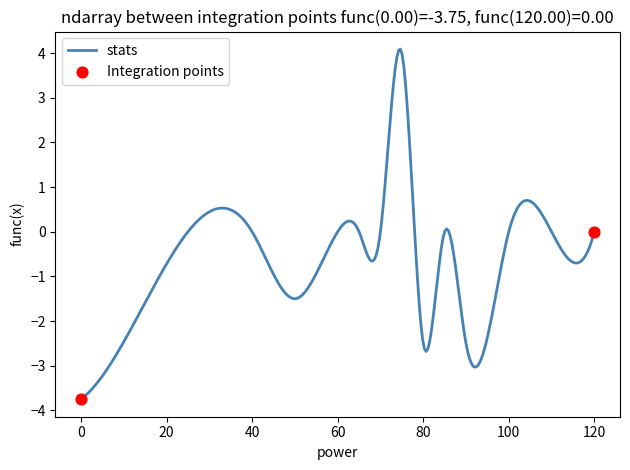

What is the maximum value shown in the chart?

4.1